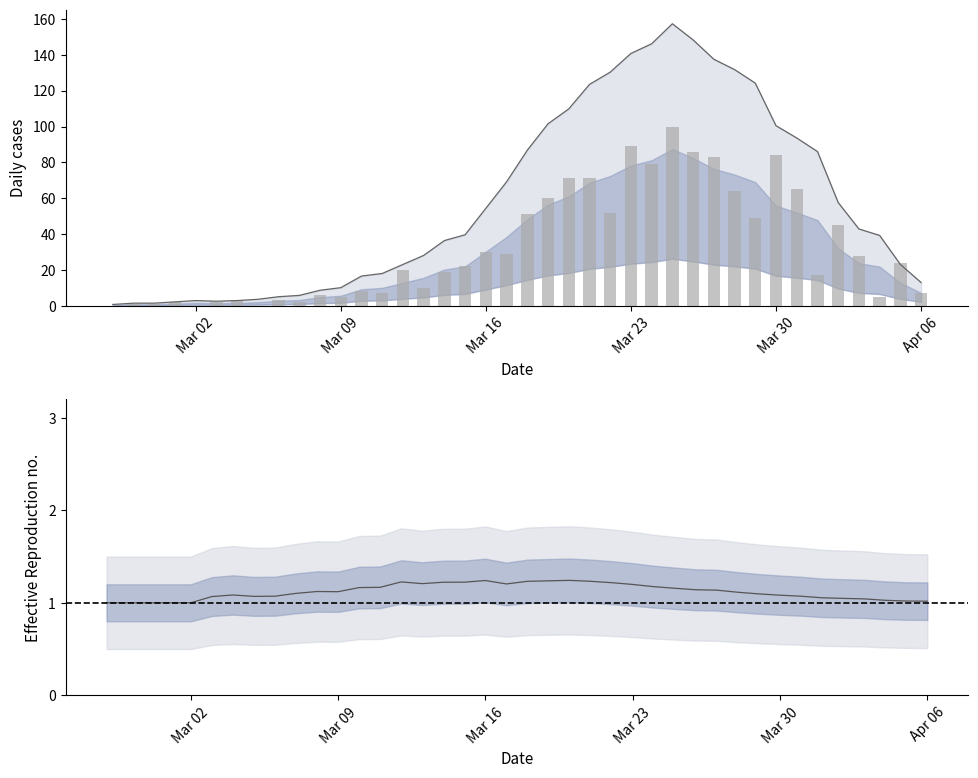

What is the difference between the maximum and minimum values in the value series?

100.0